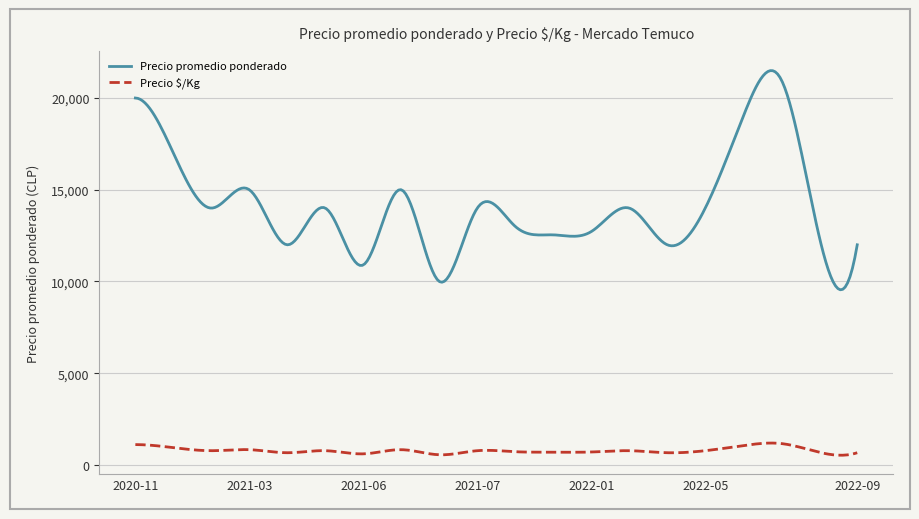

What is the minimum value shown in the chart?

530.1